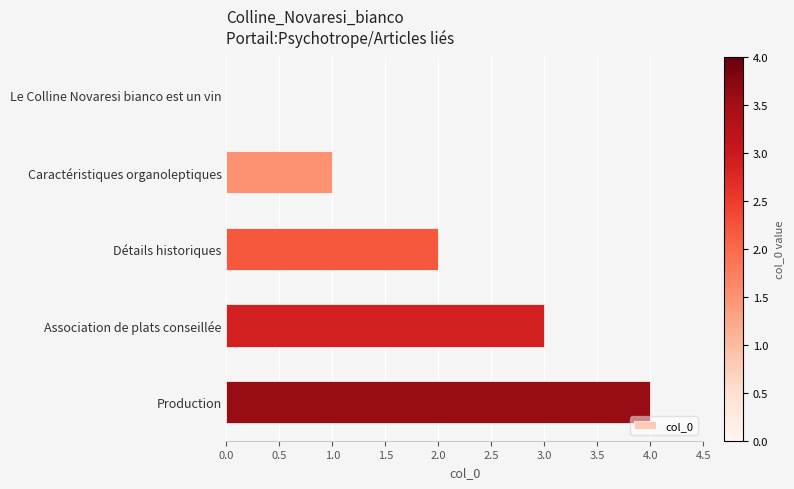

What is the sum of all values?

10